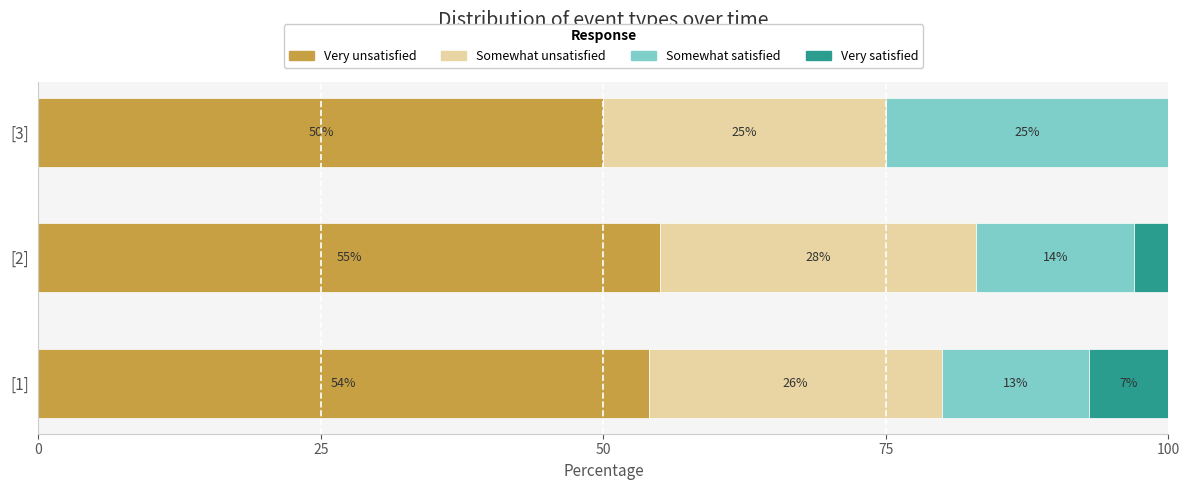

What is the total value across all series at [2]?

100